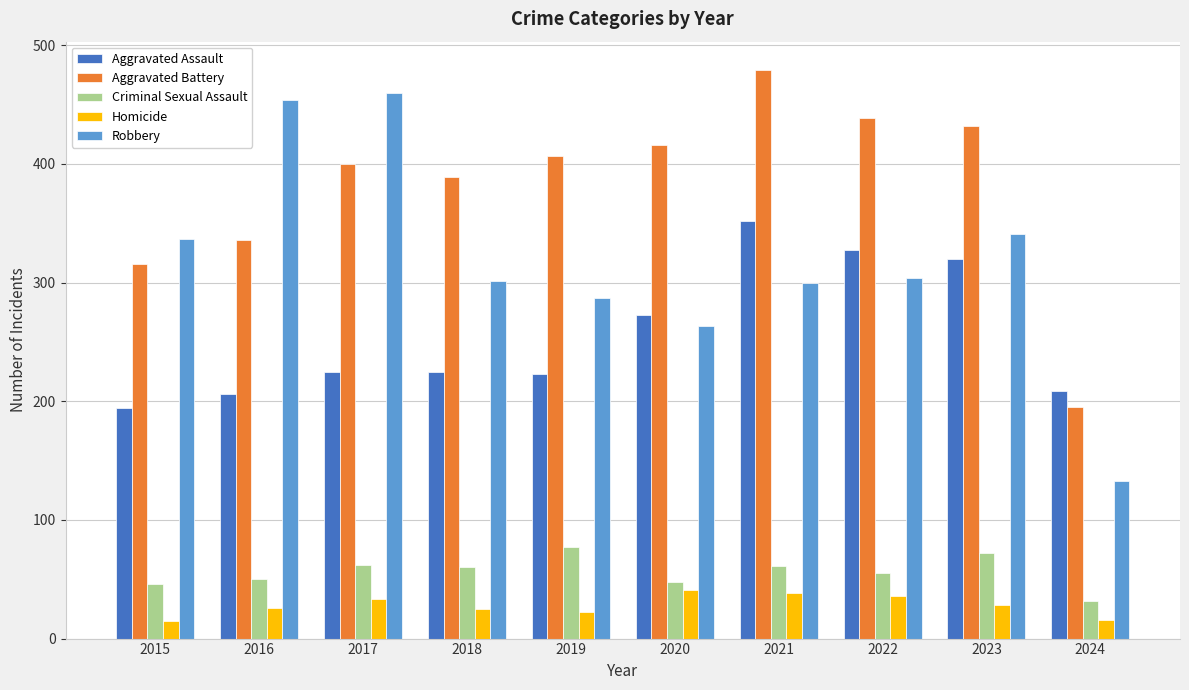

What is the highest value of the Homicide series?

41